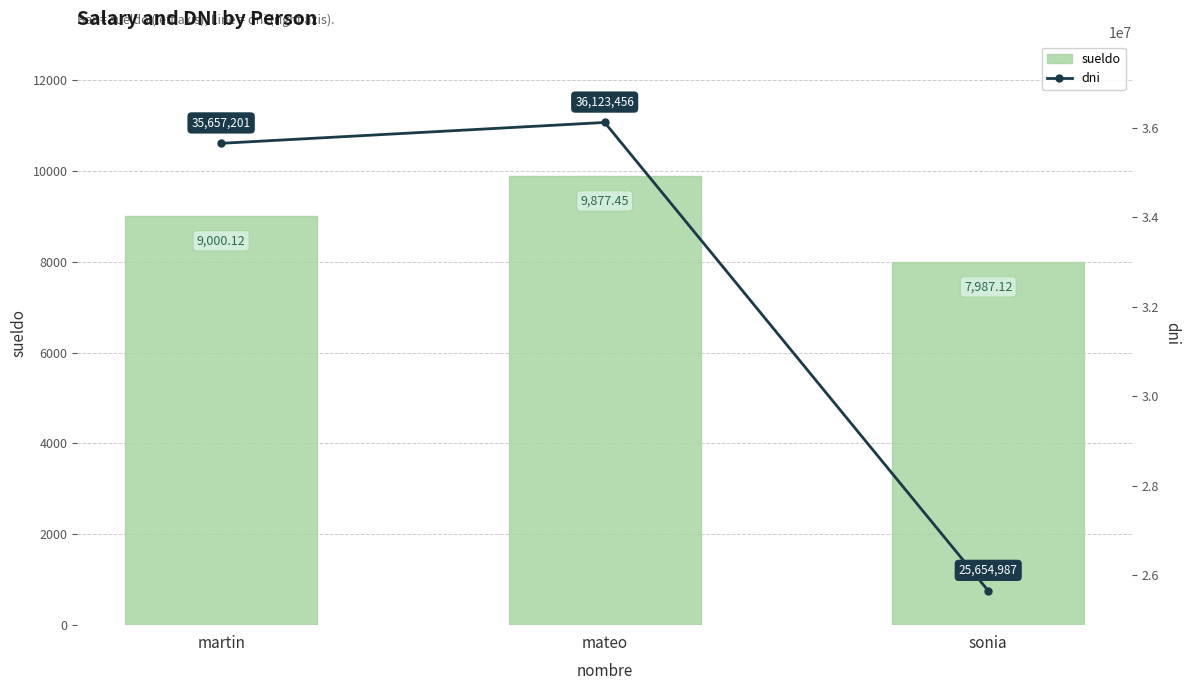

What are all the series names shown in the legend?

sueldo, dni